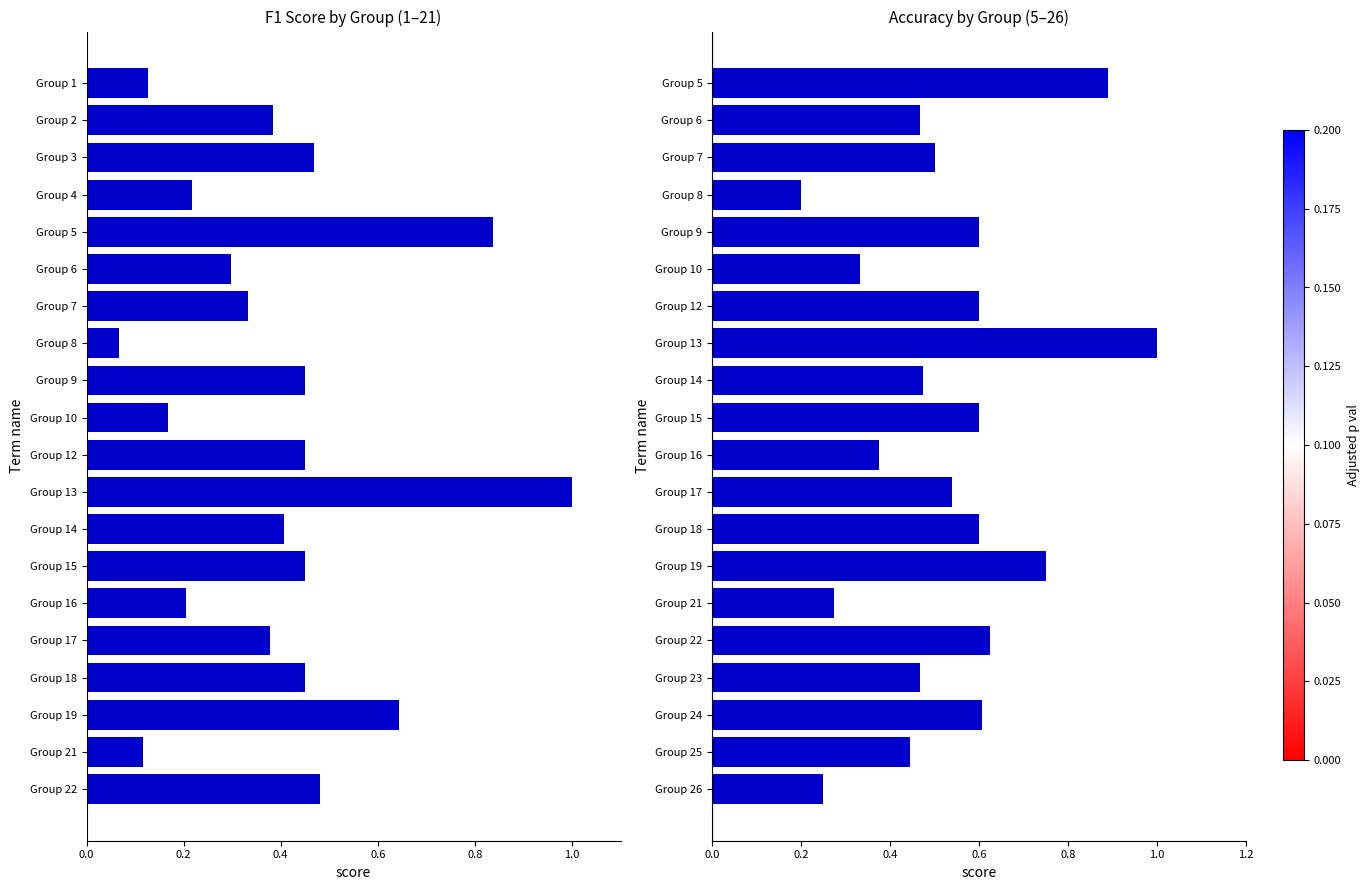

How many groups of bars are there?

20